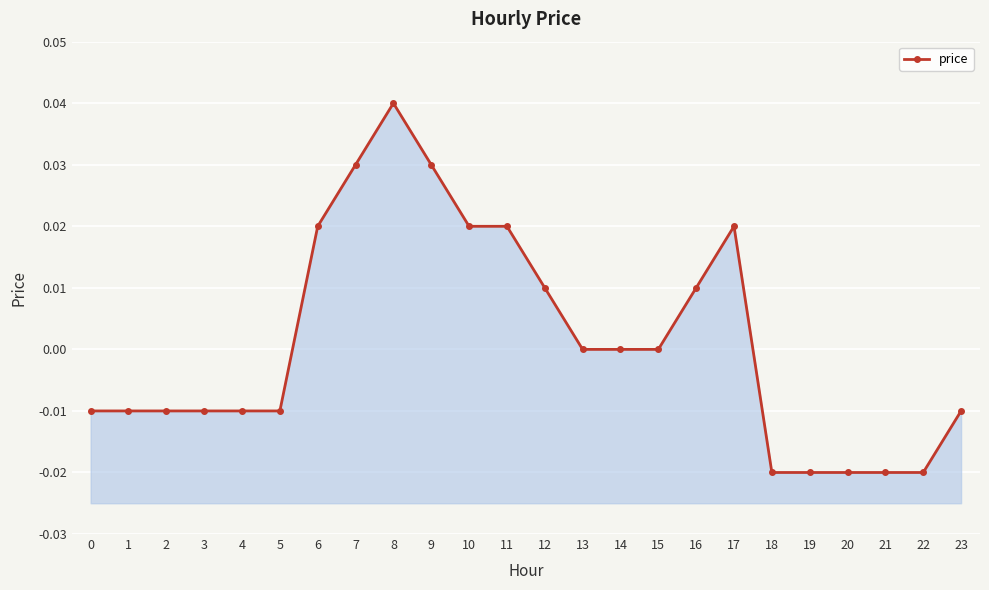

How many values are below zero?

12